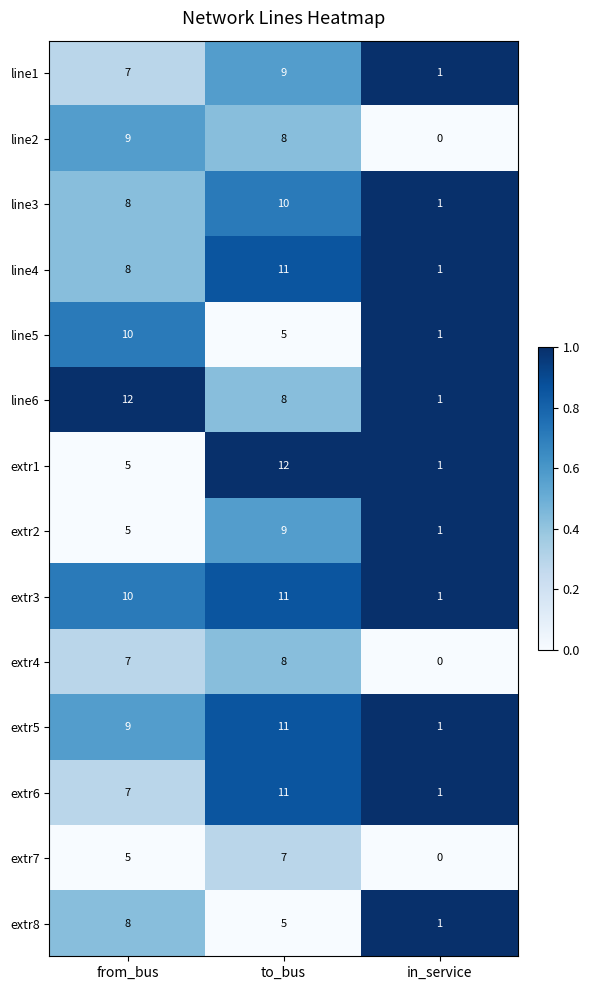

Rank the categories by line2 value from lowest to highest.

in_service, to_bus, from_bus